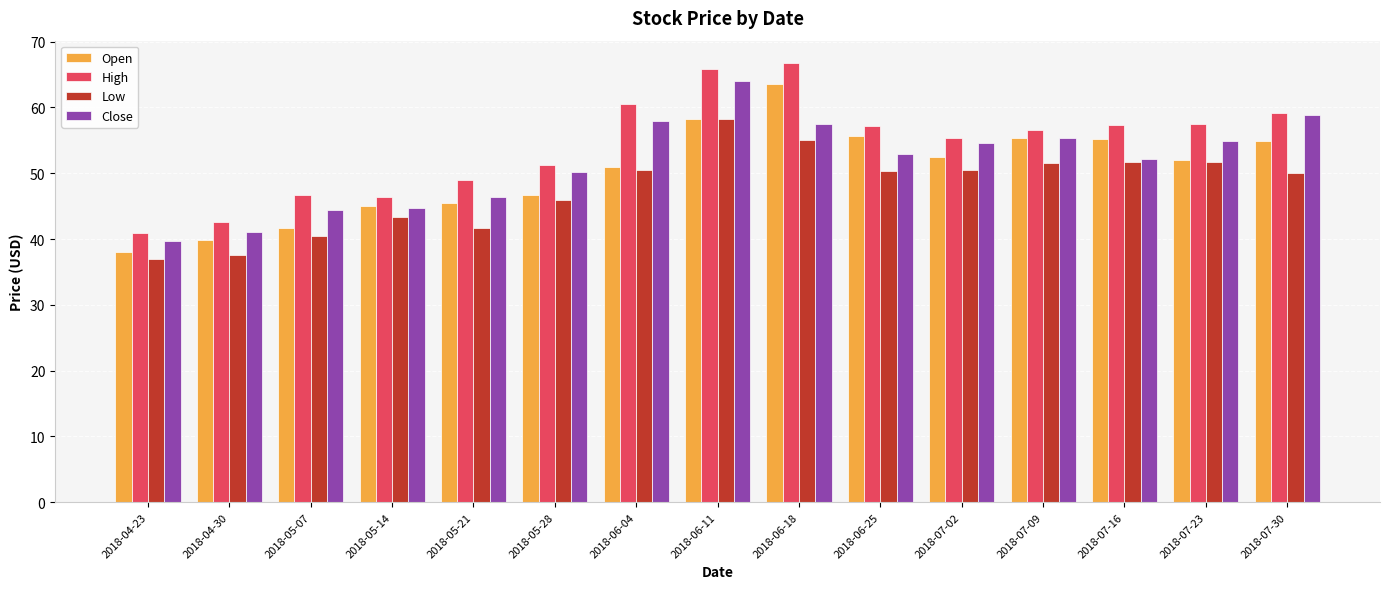

Which series changed the most between 2018-05-07 and 2018-07-02?

Open